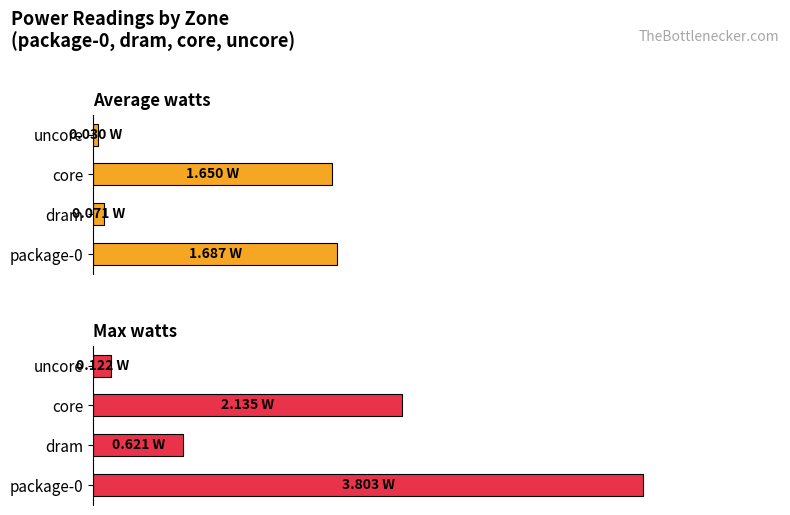

Are the bars horizontal?

Yes